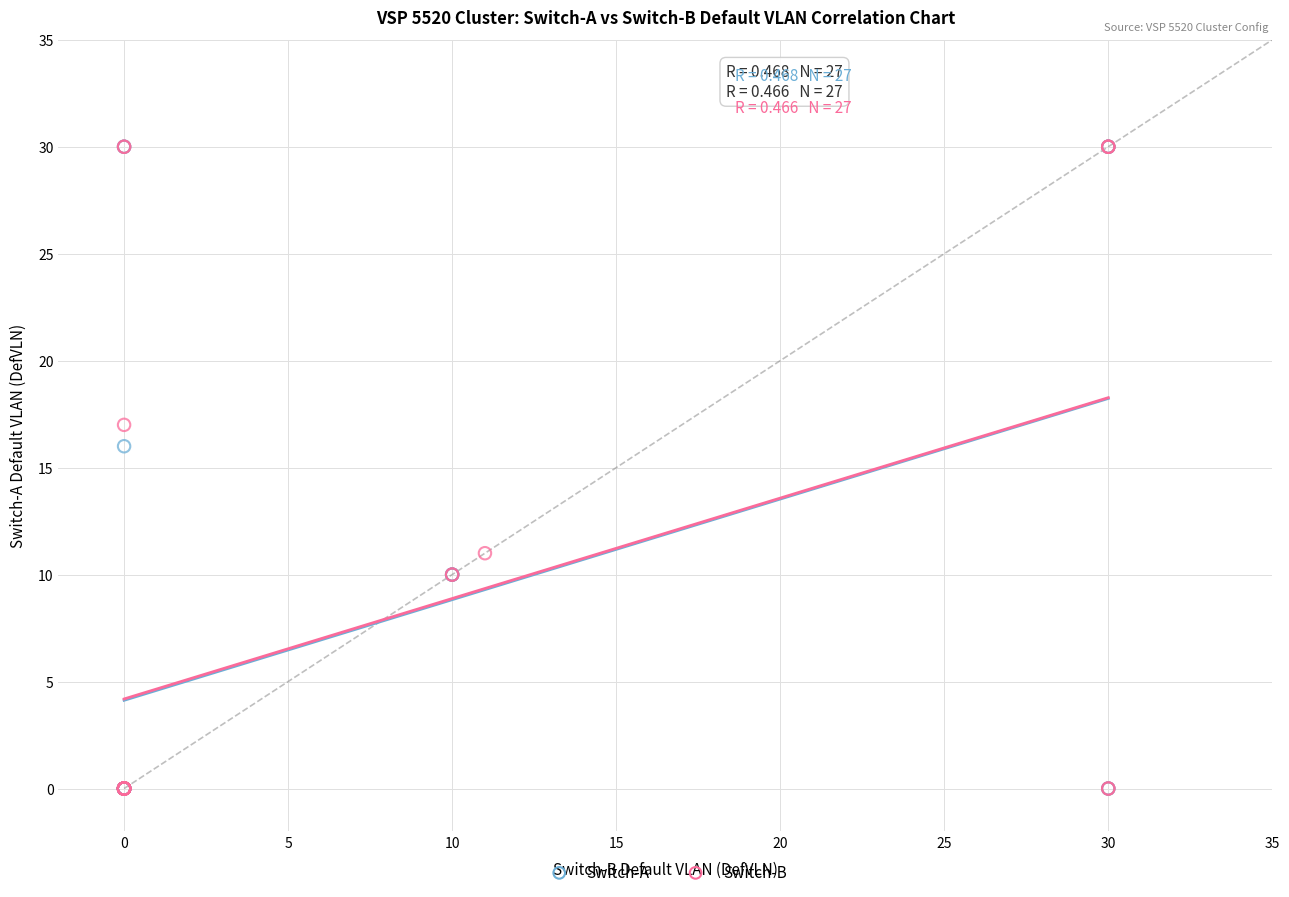

What are all the series names shown in the legend?

Switch-A, Switch-B